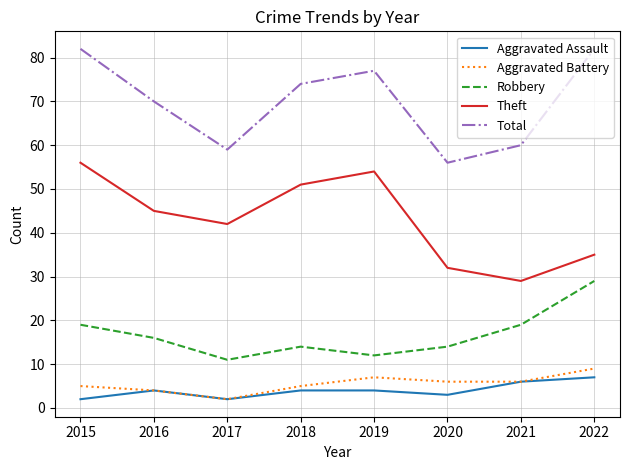

What is the spread (max minus min) of values at 2015?

80